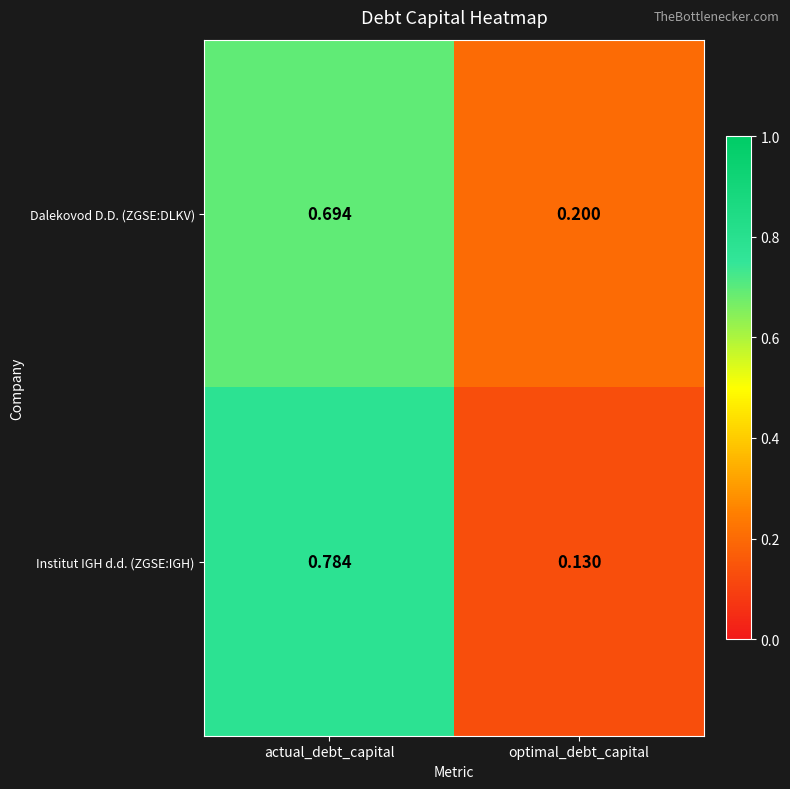

At which label is Dalekovod D.D. (ZGSE:DLKV) closest to 0?

optimal_debt_capital